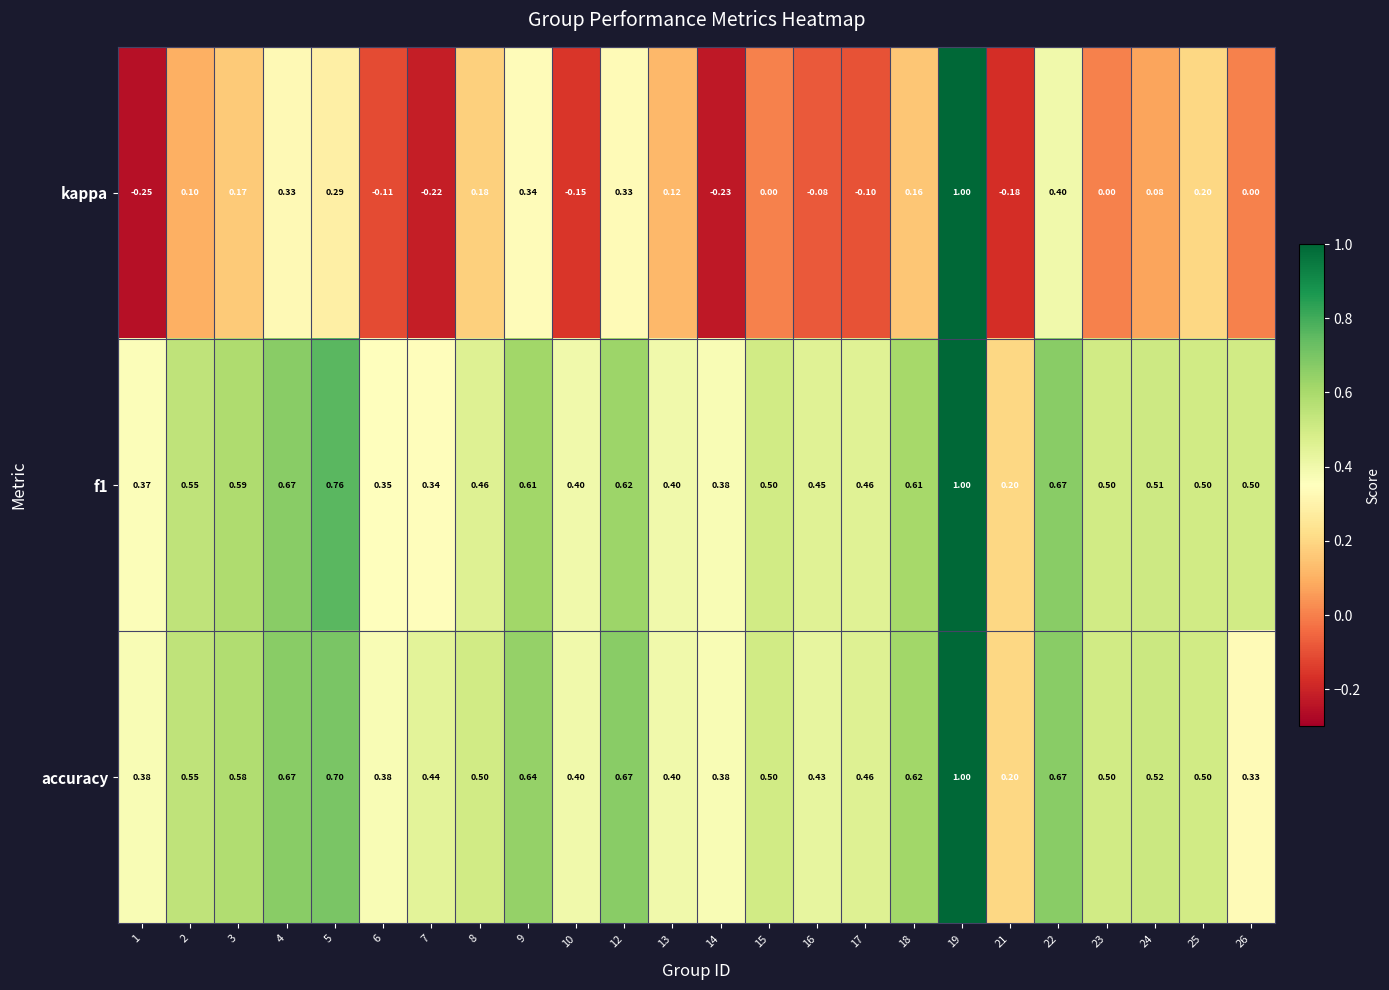

Which series has the widest spread of values?

kappa